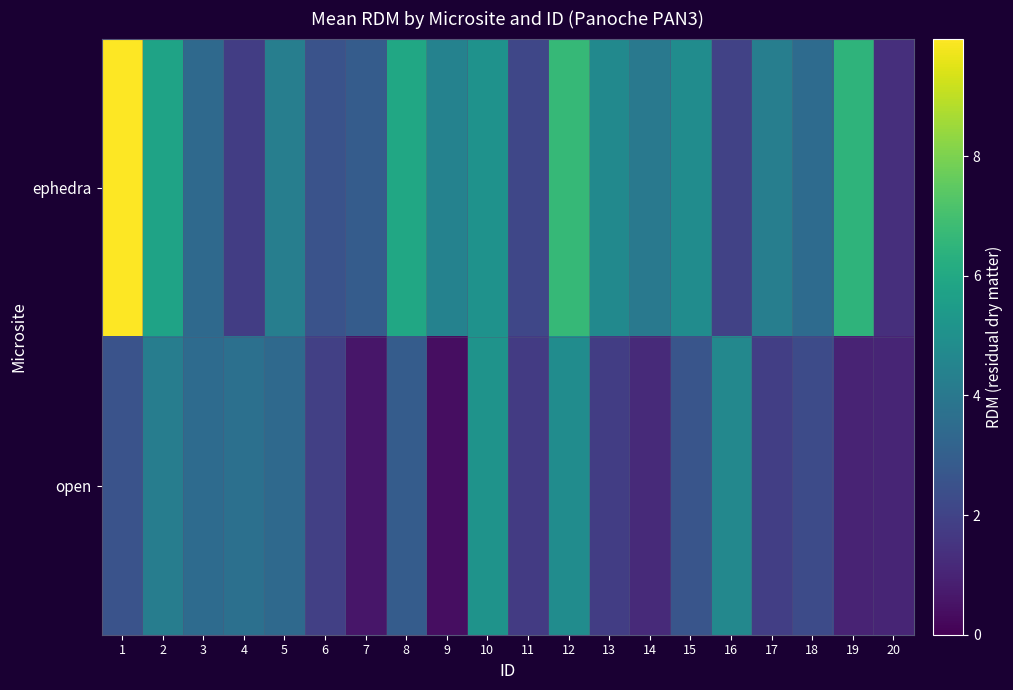

At which category is the sum across all series the highest?

1